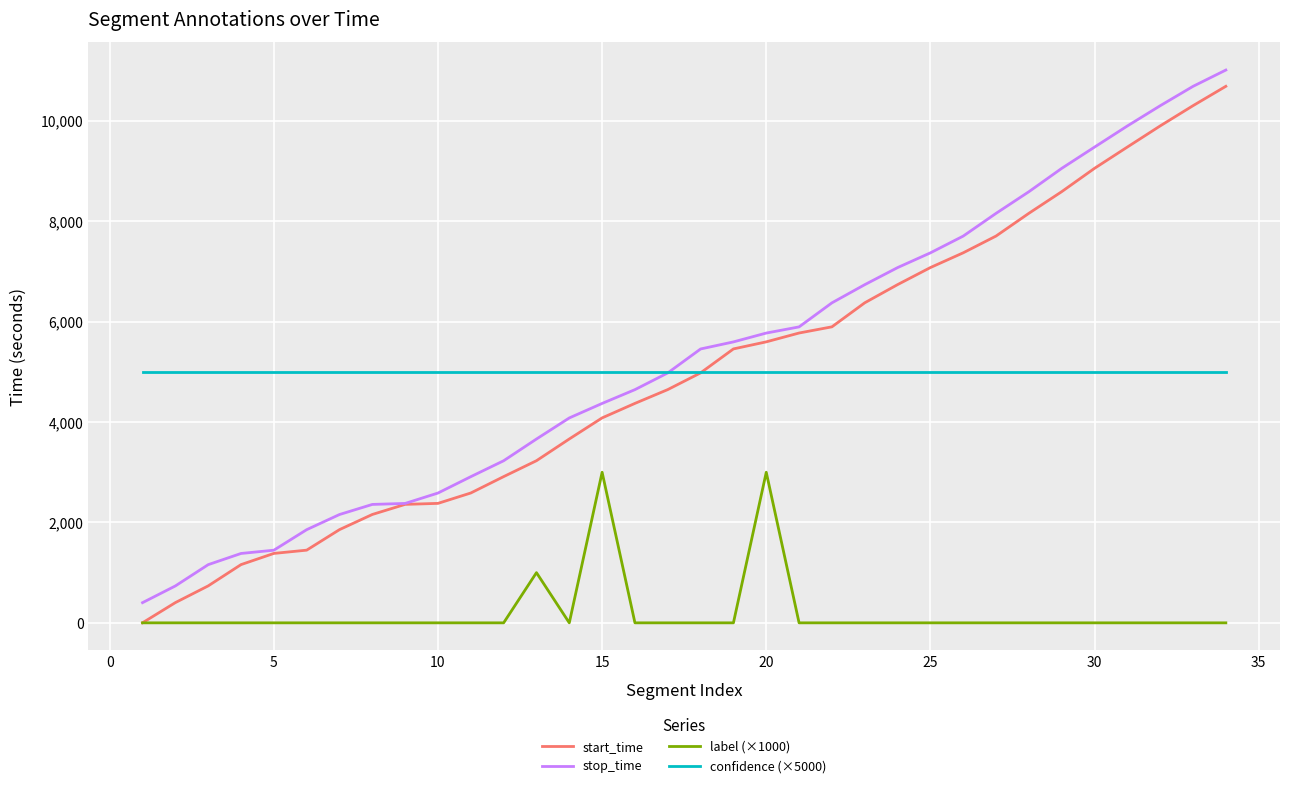

What is the minimum value for stop_time?

402